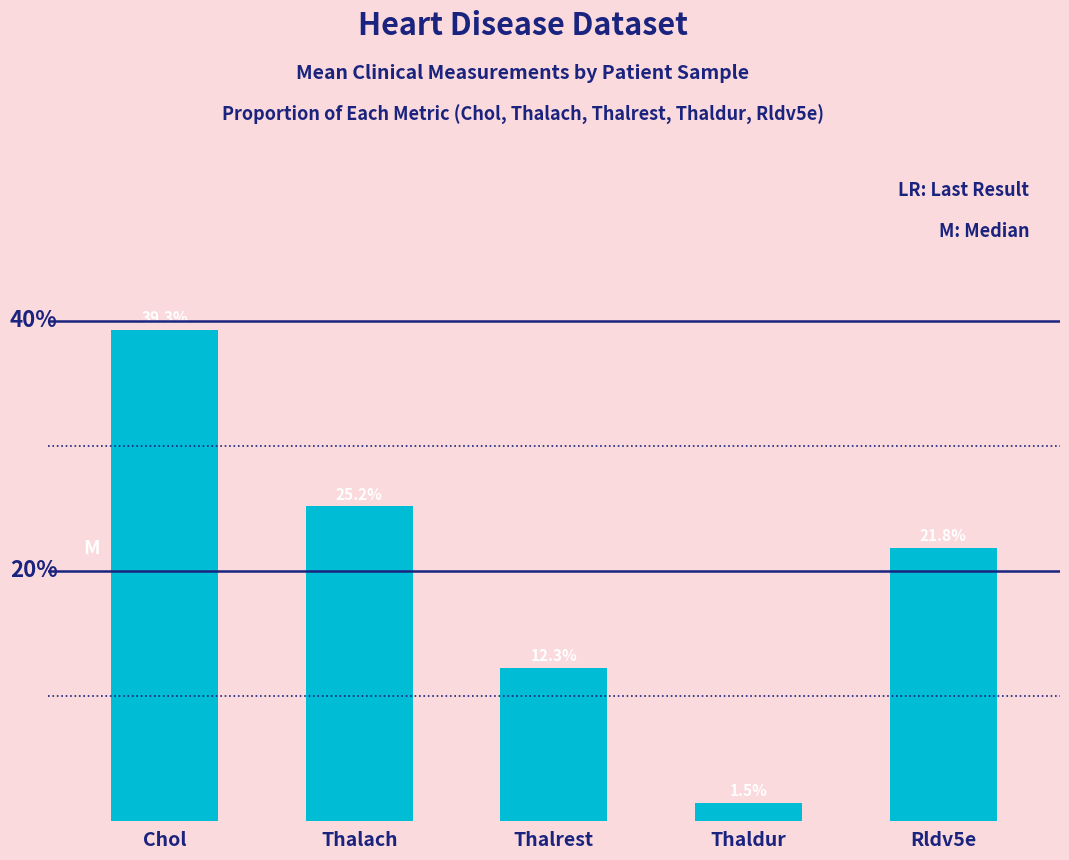

At which label does the data first exceed 21?

Chol